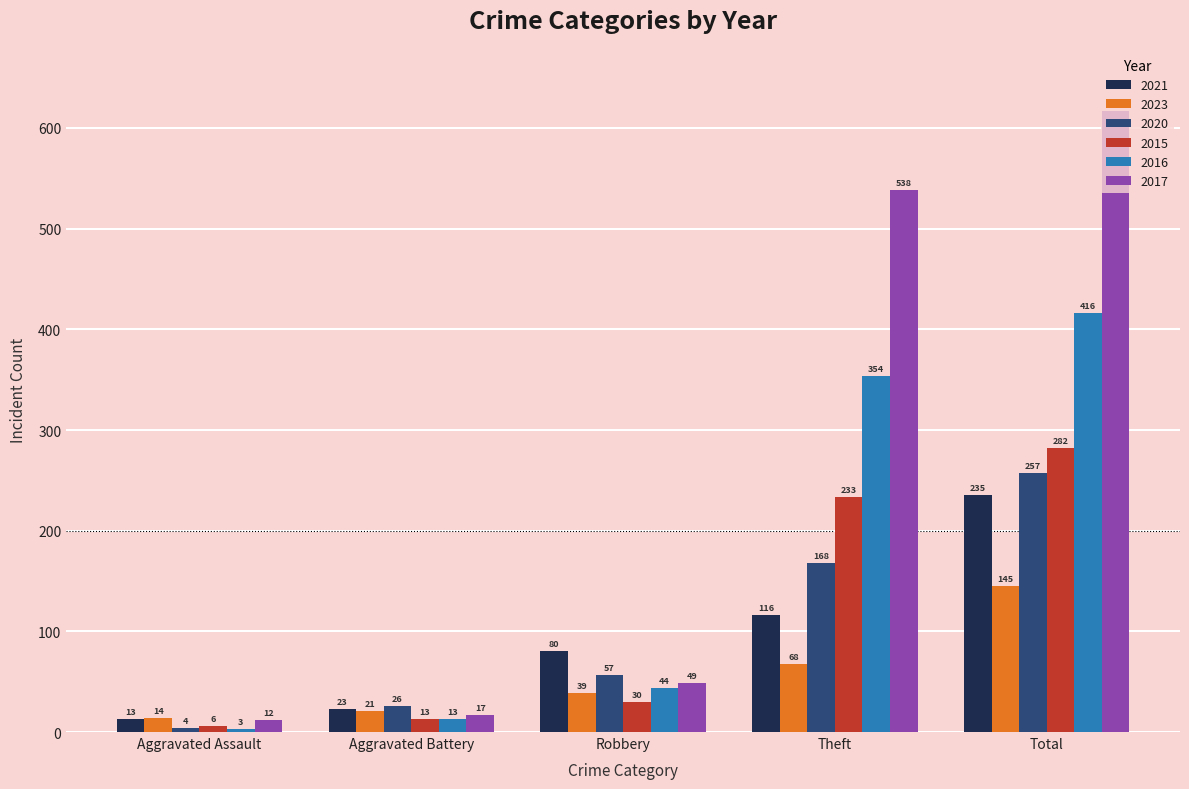

True or false: 2021 has a value of 23 at Aggravated Battery.

True